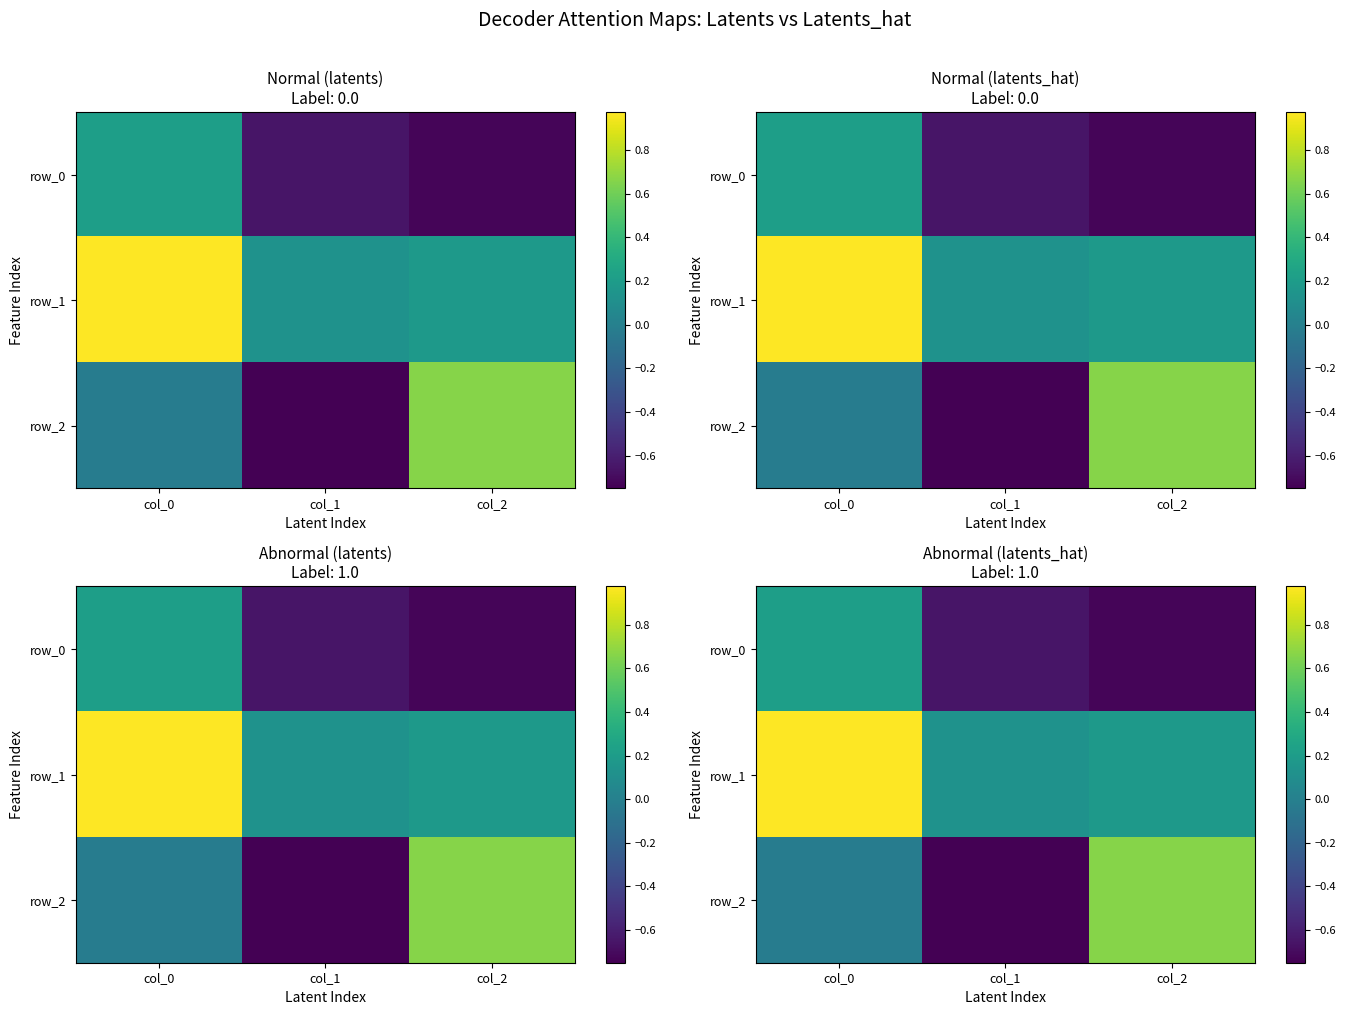

How many negative values does the row_2 series have?

2